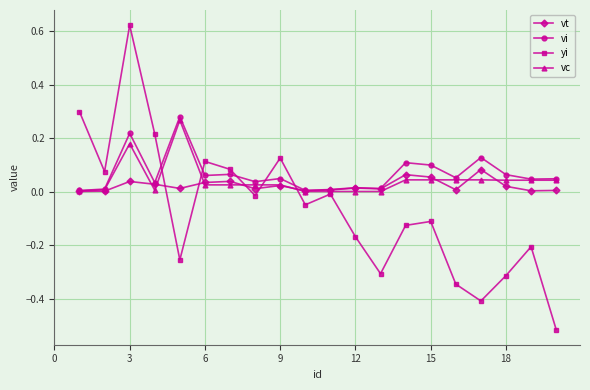

How many interior local valleys does the yi series have?

6